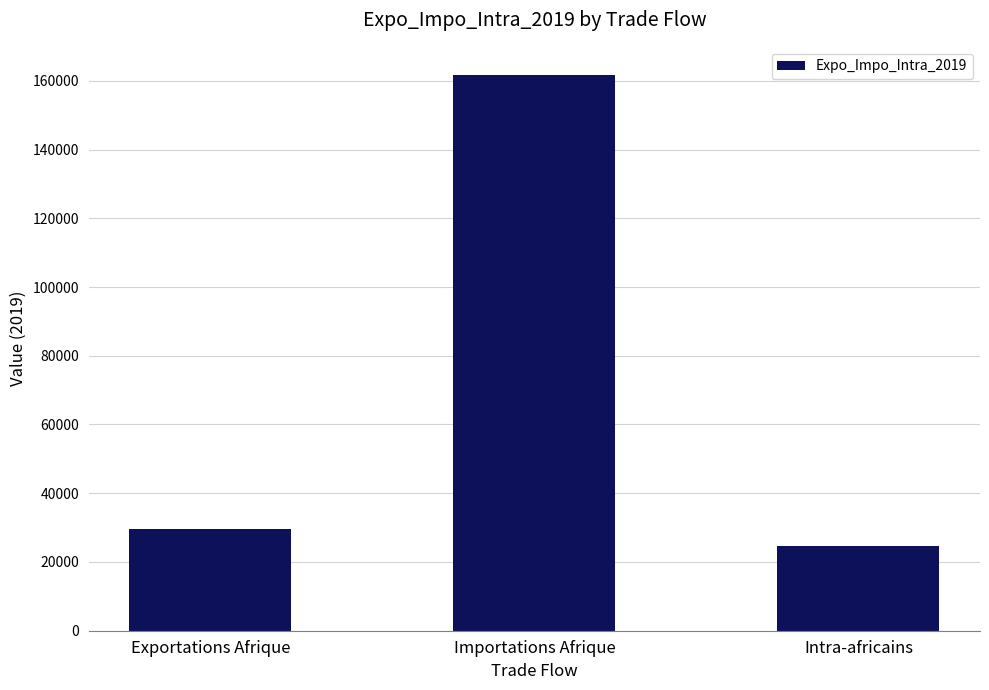

What is the sum of the values at Intra-africains and Importations Afrique?

186325